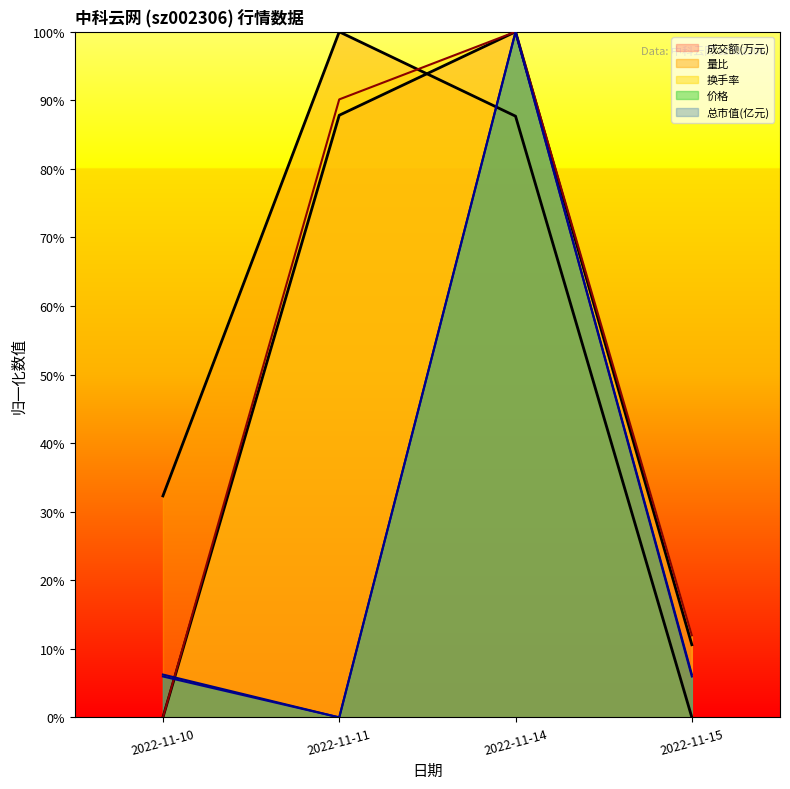

Where is 总市值(亿元) nearest to the value 0?

2022-11-11